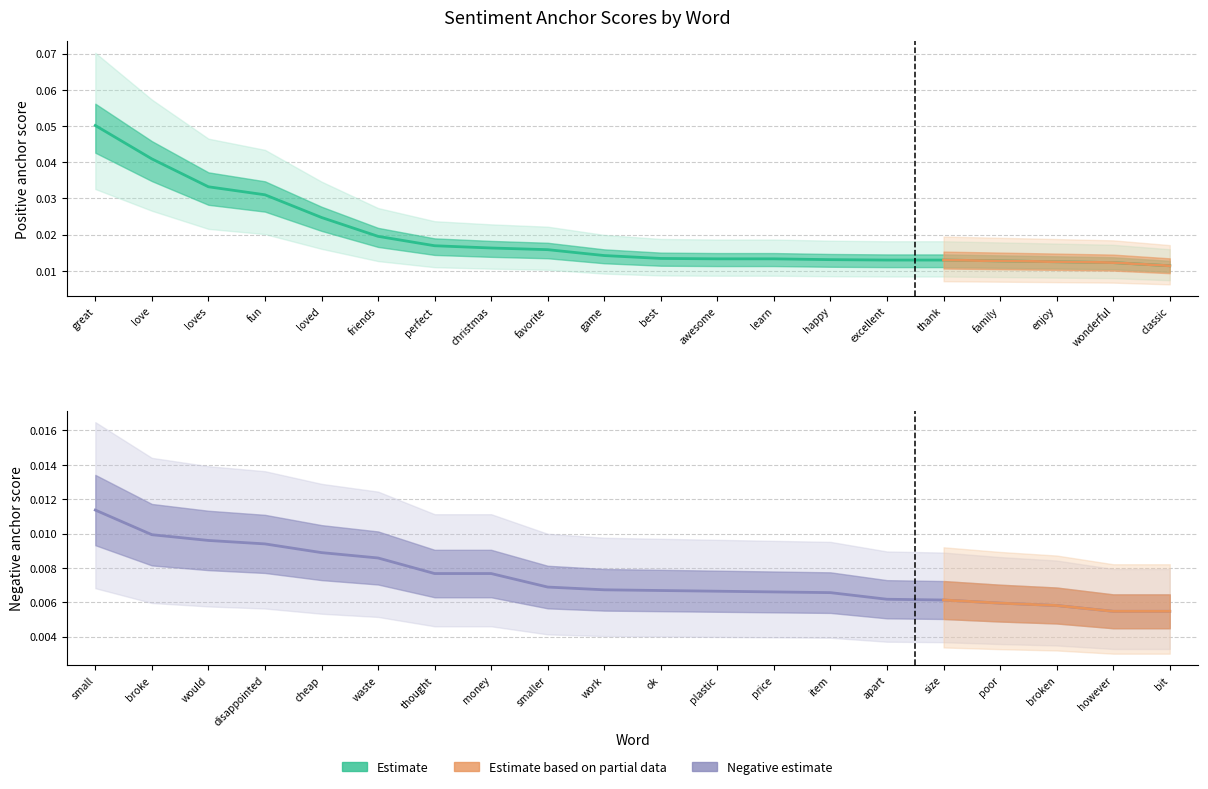

True or false: positive anchor score has more than 2 interior local peaks.

False